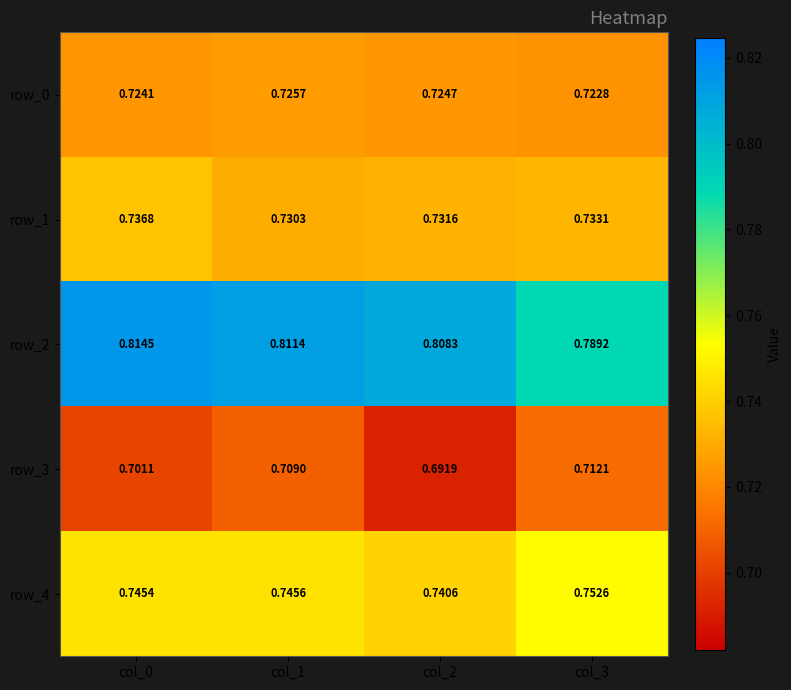

Is the value of row_1 at col_2 greater than the value of row_2 at col_3?

No